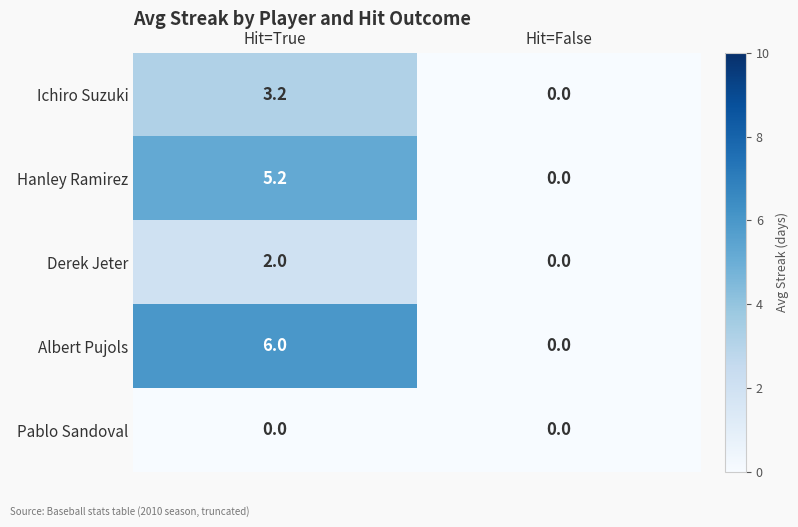

What is the sum of the Ichiro Suzuki values at Hit=True and Hit=False?

3.2